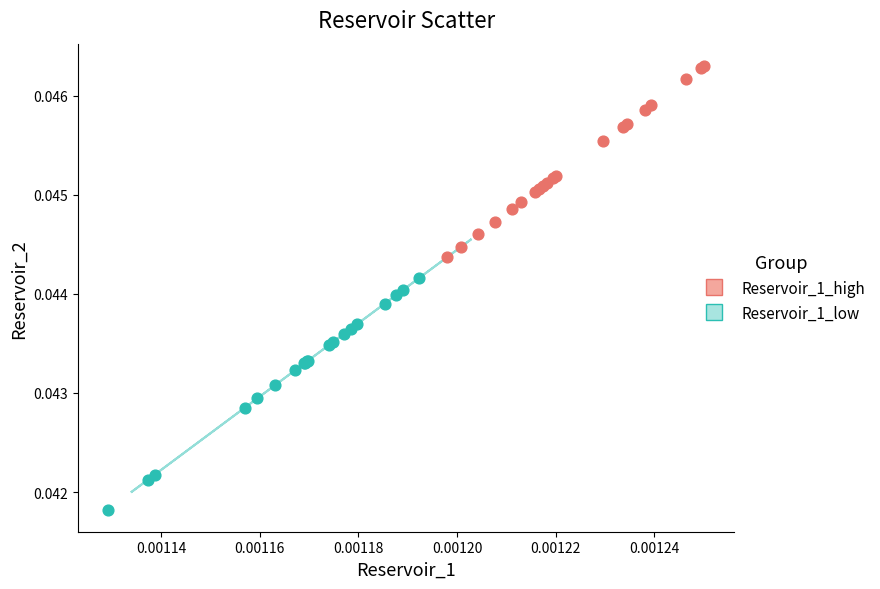

What are all the series names shown in the legend?

Reservoir_1_high, Reservoir_1_low